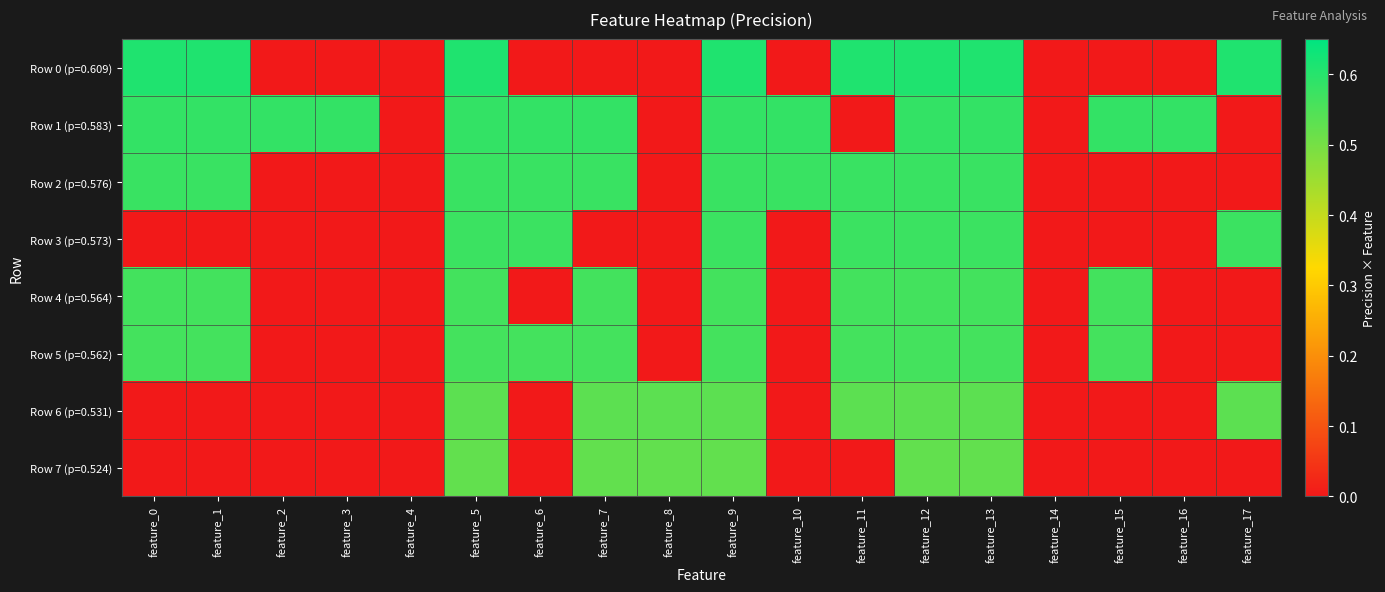

Reading left to right, transcribe all the data shown in this chart.

Row 0 (p=0.609): feature_0=0.6	feature_1=0.6	feature_2=0.0	feature_3=0.0	feature_4=0.0	feature_5=0.6	feature_6=0.0	feature_7=0.0	feature_8=0.0	feature_9=0.6	feature_10=0.0	feature_11=0.6	feature_12=0.6	feature_13=0.6	feature_14=0.0	feature_15=0.0	feature_16=0.0	feature_17=0.6
Row 1 (p=0.583): feature_0=0.6	feature_1=0.6	feature_2=0.6	feature_3=0.6	feature_4=0.0	feature_5=0.6	feature_6=0.6	feature_7=0.6	feature_8=0.0	feature_9=0.6	feature_10=0.6	feature_11=0.0	feature_12=0.6	feature_13=0.6	feature_14=0.0	feature_15=0.6	feature_16=0.6	feature_17=0.0
Row 2 (p=0.576): feature_0=0.6	feature_1=0.6	feature_2=0.0	feature_3=0.0	feature_4=0.0	feature_5=0.6	feature_6=0.6	feature_7=0.6	feature_8=0.0	feature_9=0.6	feature_10=0.6	feature_11=0.6	feature_12=0.6	feature_13=0.6	feature_14=0.0	feature_15=0.0	feature_16=0.0	feature_17=0.0
Row 3 (p=0.573): feature_0=0.0	feature_1=0.0	feature_2=0.0	feature_3=0.0	feature_4=0.0	feature_5=0.6	feature_6=0.6	feature_7=0.0	feature_8=0.0	feature_9=0.6	feature_10=0.0	feature_11=0.6	feature_12=0.6	feature_13=0.6	feature_14=0.0	feature_15=0.0	feature_16=0.0	feature_17=0.6
Row 4 (p=0.564): feature_0=0.6	feature_1=0.6	feature_2=0.0	feature_3=0.0	feature_4=0.0	feature_5=0.6	feature_6=0.0	feature_7=0.6	feature_8=0.0	feature_9=0.6	feature_10=0.0	feature_11=0.6	feature_12=0.6	feature_13=0.6	feature_14=0.0	feature_15=0.6	feature_16=0.0	feature_17=0.0
Row 5 (p=0.562): feature_0=0.6	feature_1=0.6	feature_2=0.0	feature_3=0.0	feature_4=0.0	feature_5=0.6	feature_6=0.6	feature_7=0.6	feature_8=0.0	feature_9=0.6	feature_10=0.0	feature_11=0.6	feature_12=0.6	feature_13=0.6	feature_14=0.0	feature_15=0.6	feature_16=0.0	feature_17=0.0
Row 6 (p=0.531): feature_0=0.0	feature_1=0.0	feature_2=0.0	feature_3=0.0	feature_4=0.0	feature_5=0.5	feature_6=0.0	feature_7=0.5	feature_8=0.5	feature_9=0.5	feature_10=0.0	feature_11=0.5	feature_12=0.5	feature_13=0.5	feature_14=0.0	feature_15=0.0	feature_16=0.0	feature_17=0.5
Row 7 (p=0.524): feature_0=0.0	feature_1=0.0	feature_2=0.0	feature_3=0.0	feature_4=0.0	feature_5=0.5	feature_6=0.0	feature_7=0.5	feature_8=0.5	feature_9=0.5	feature_10=0.0	feature_11=0.0	feature_12=0.5	feature_13=0.5	feature_14=0.0	feature_15=0.0	feature_16=0.0	feature_17=0.0